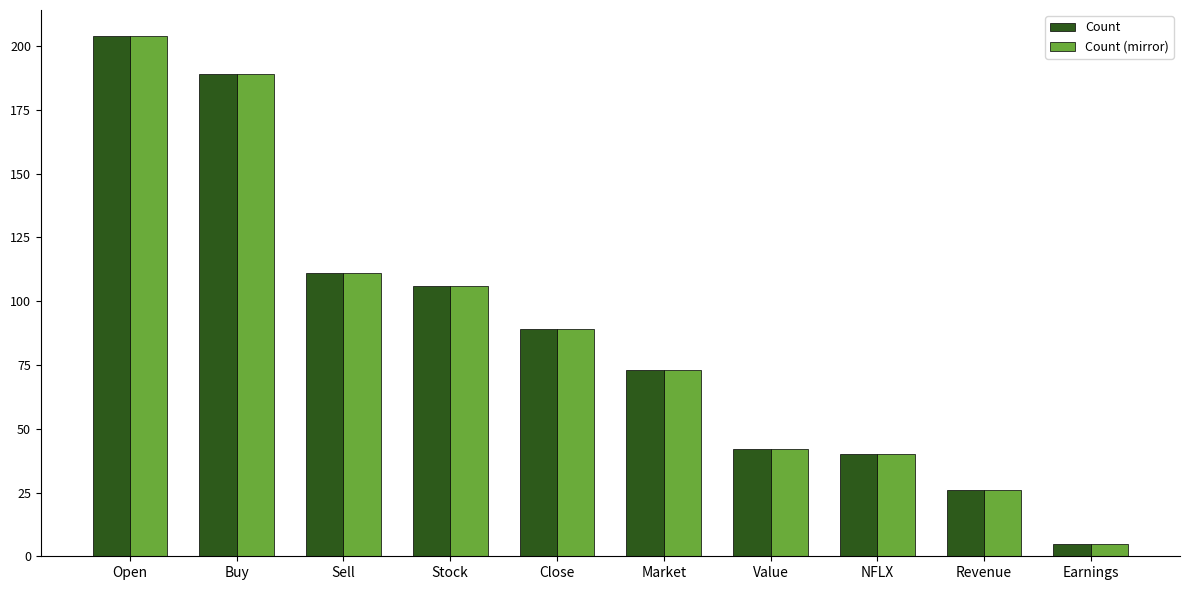

What are all the series names shown in the legend?

Count, Count (mirror)